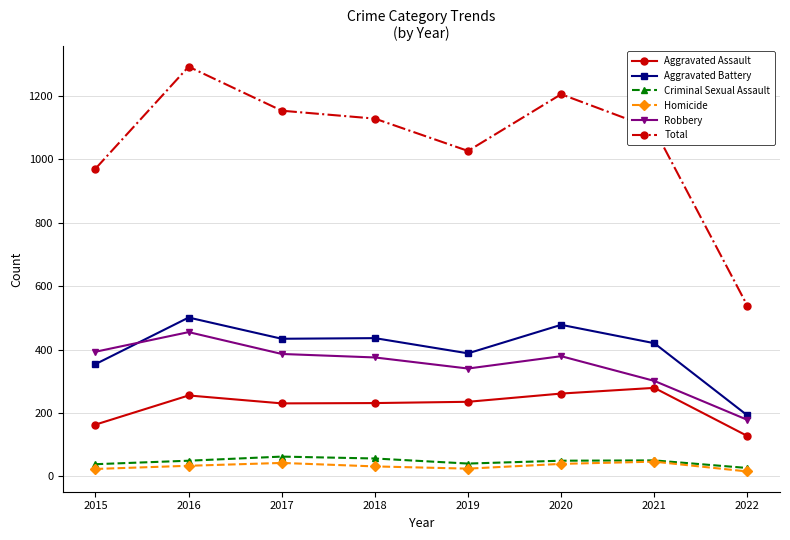

How many values in the Total series are below 1129?

4